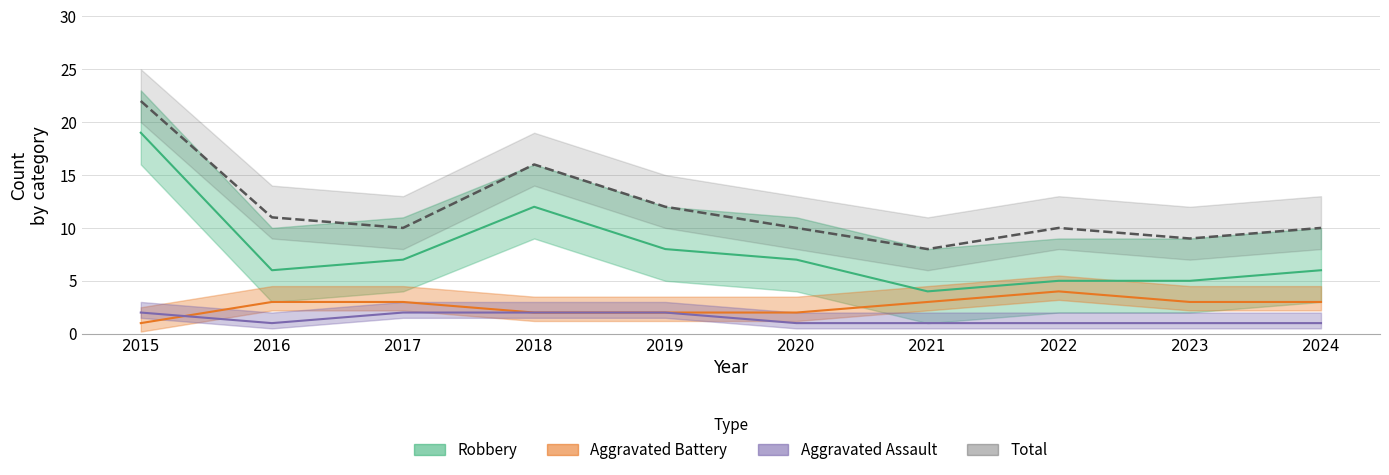

True or false: Total and Aggravated Battery cross at least once.

False